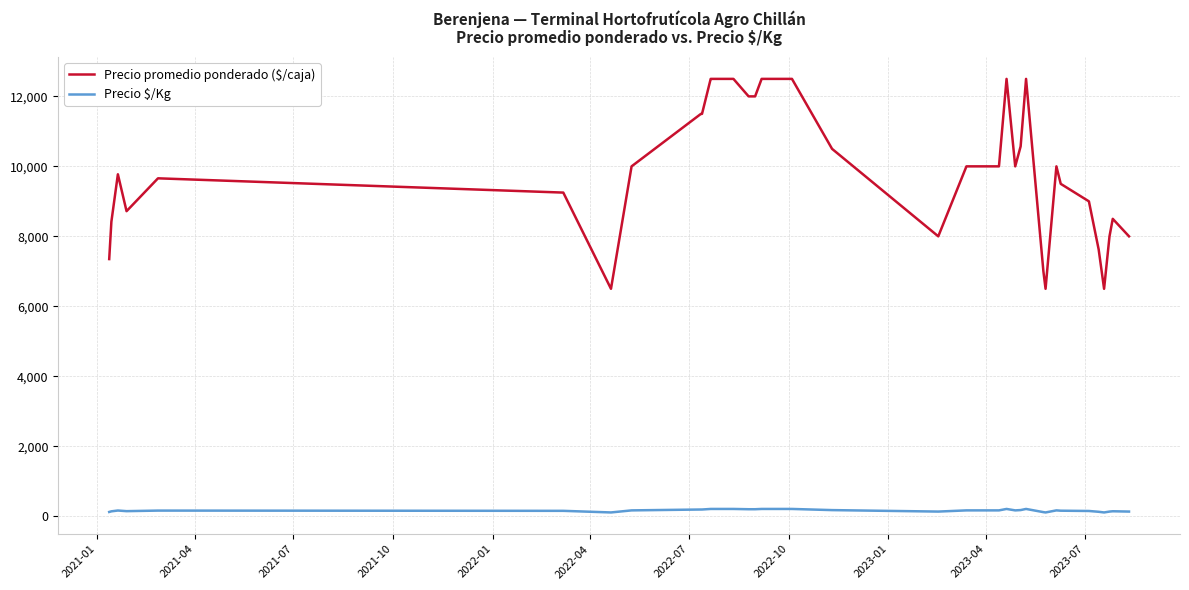

What is the smallest value displayed?

108